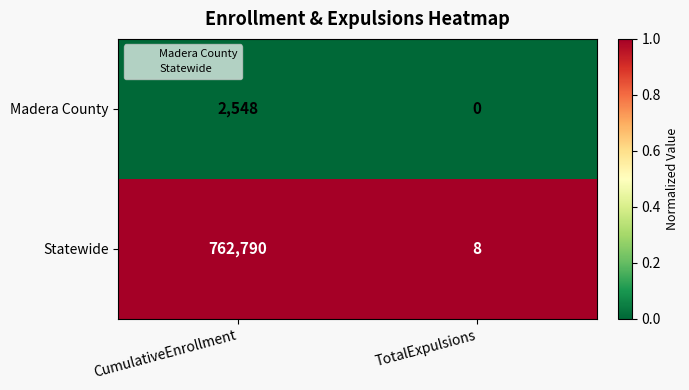

Is the value of Statewide at TotalExpulsions greater than the value of Madera County at CumulativeEnrollment?

No